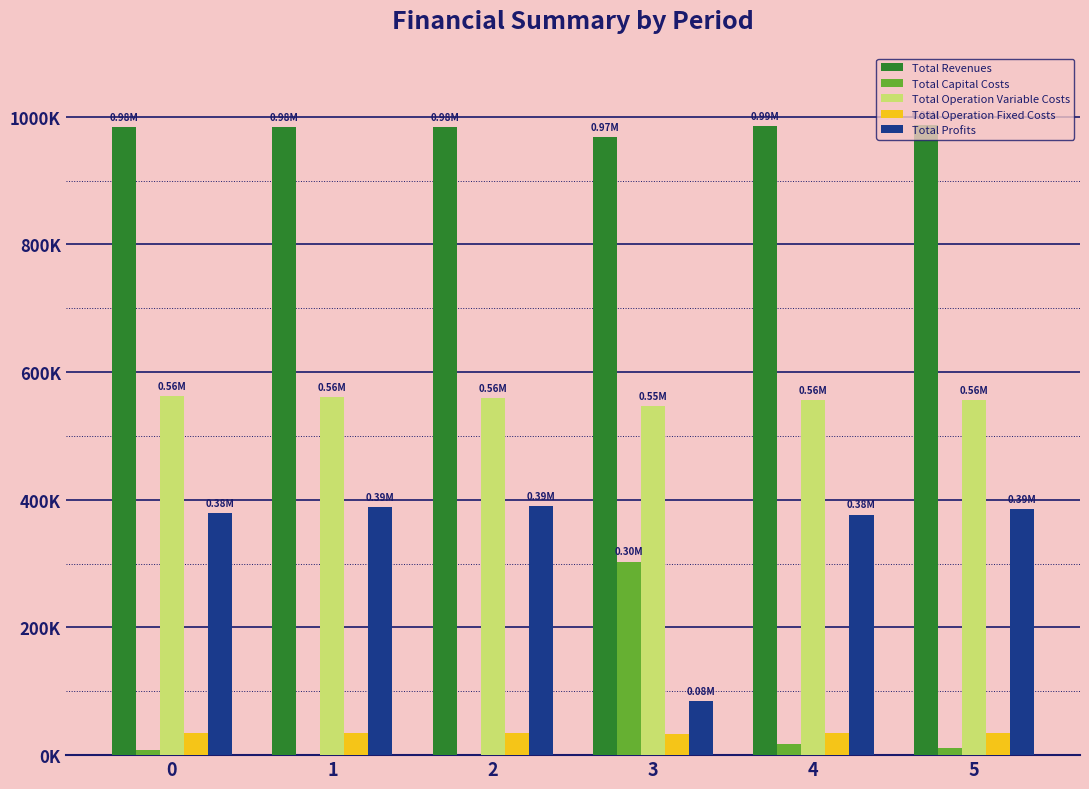

Reading right to left, list all the values displayed in this chart.

Total Revenues: 5=987560.2	4=985278.3	3=967827.4	2=984660.2	1=984660.2	0=984660.2
Total Capital Costs: 5=11200.0	4=17600.0	3=303200.0	2=0.0	1=0.0	0=8000.0
Total Operation Variable Costs: 5=555670.9	4=556139.3	3=547556.1	2=559395.8	1=561203.7	0=563009.2
Total Operation Fixed Costs: 5=34888.6	4=34552.4	3=32702.8	2=34468.3	1=34468.3	0=34468.3
Total Profits: 5=385800.7	4=376986.6	3=84368.5	2=390796.1	1=388988.2	0=379182.7